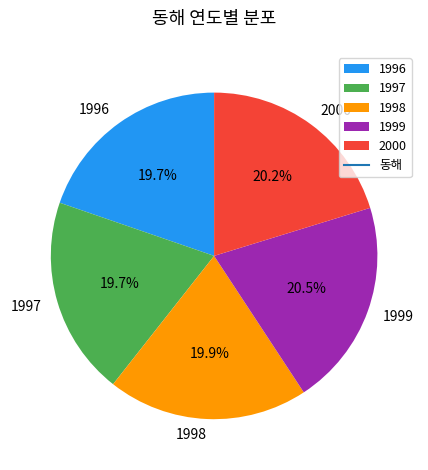

Does any single category account for the majority?

No